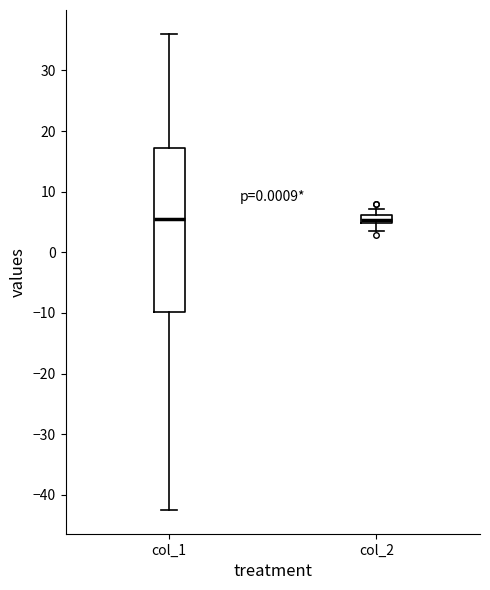

Where does the median line of the box for col_1 sit on the y-axis? The values are not printed on the chart, so give them approximately, as read against the axis.

6